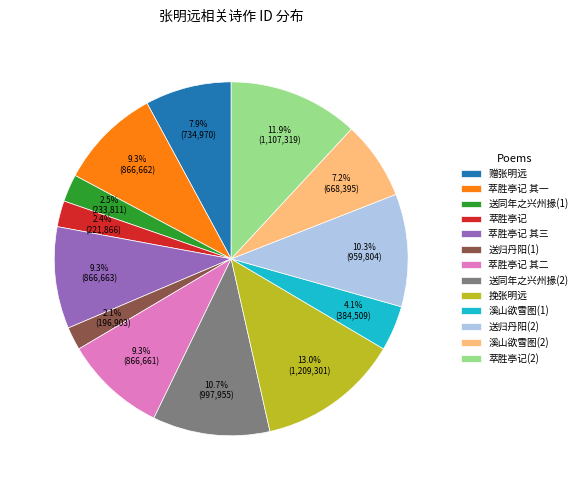

Combined, do 送归丹阳(2) and 萃胜亭记 其二 account for over 50%?

No